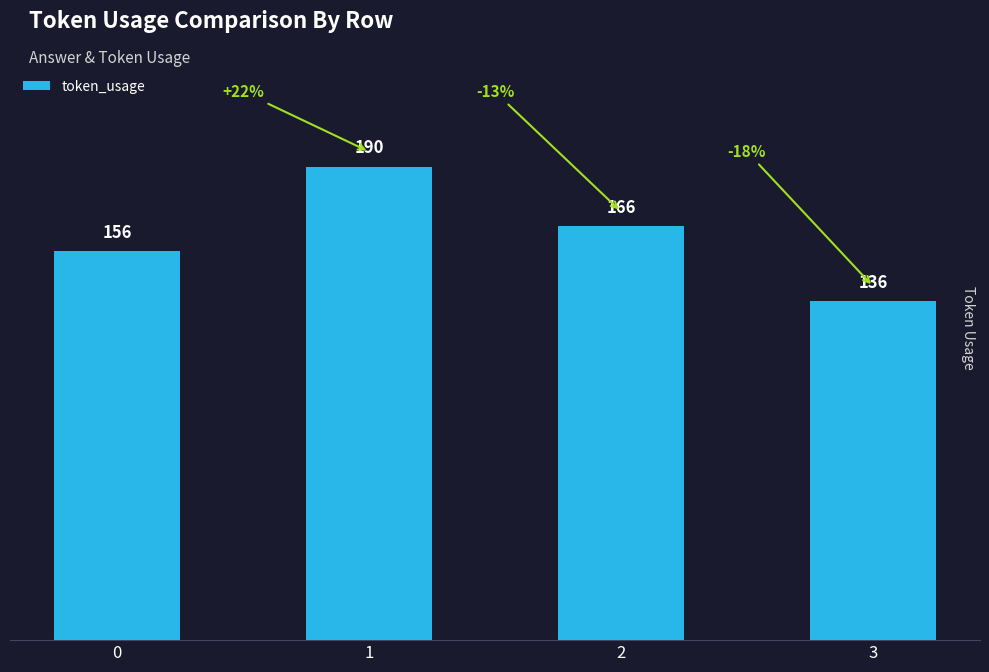

What value does the data have at 3, to the nearest 10?

140